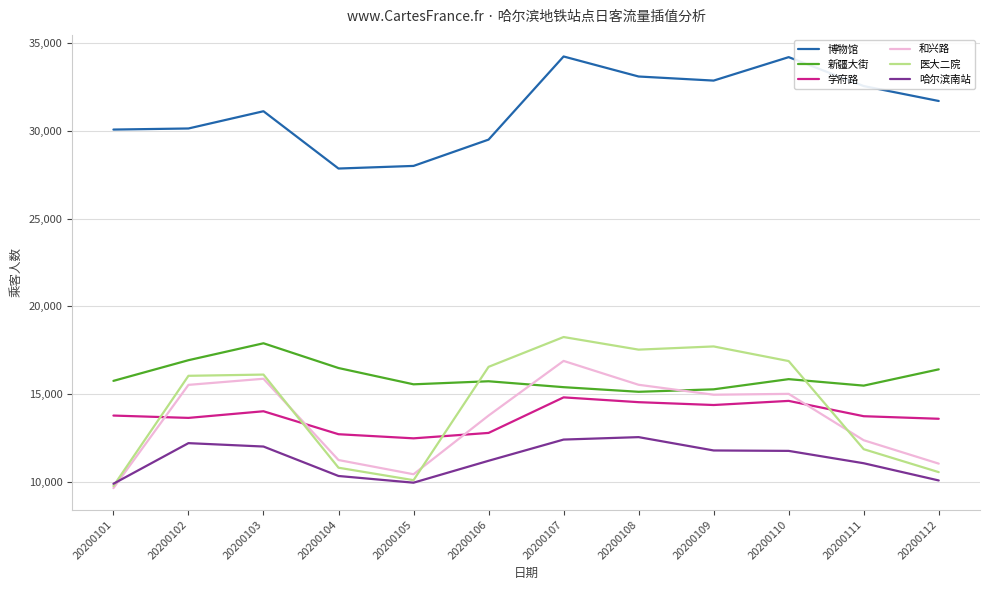

Which series has the largest range (max minus min)?

医大二院